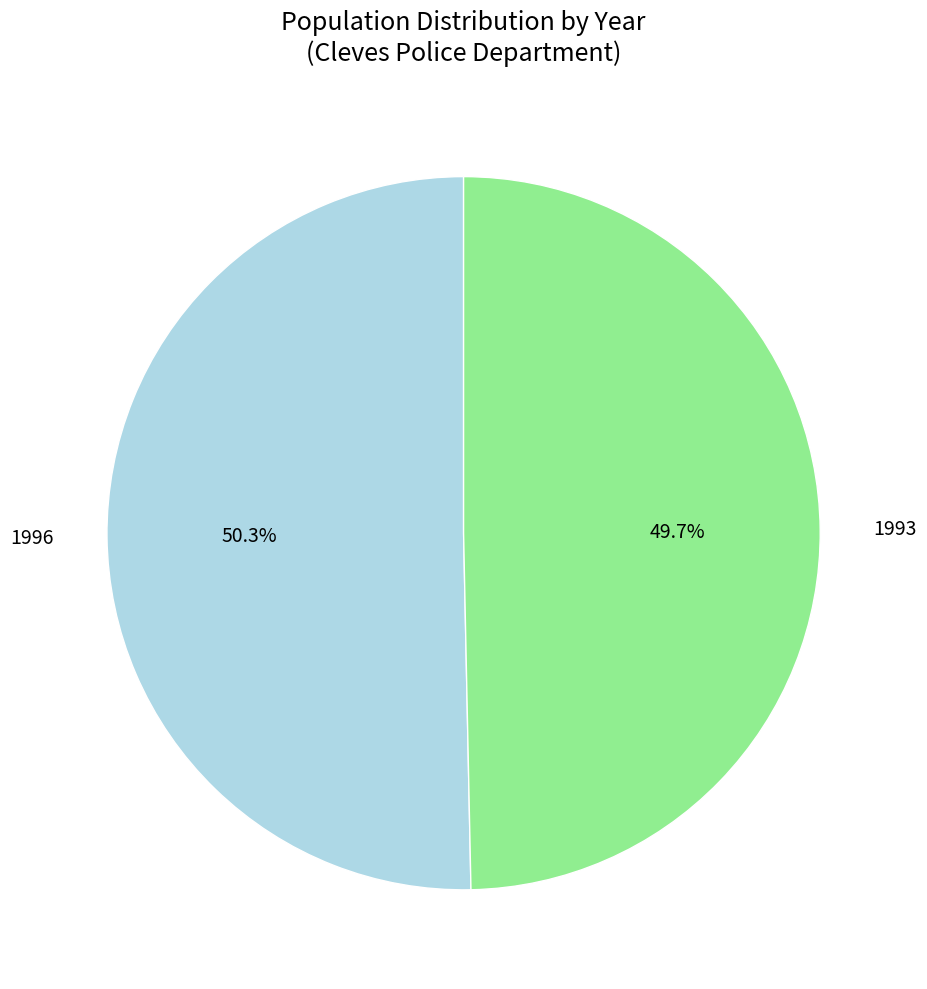

Which slice represents more than half of the pie?

1996